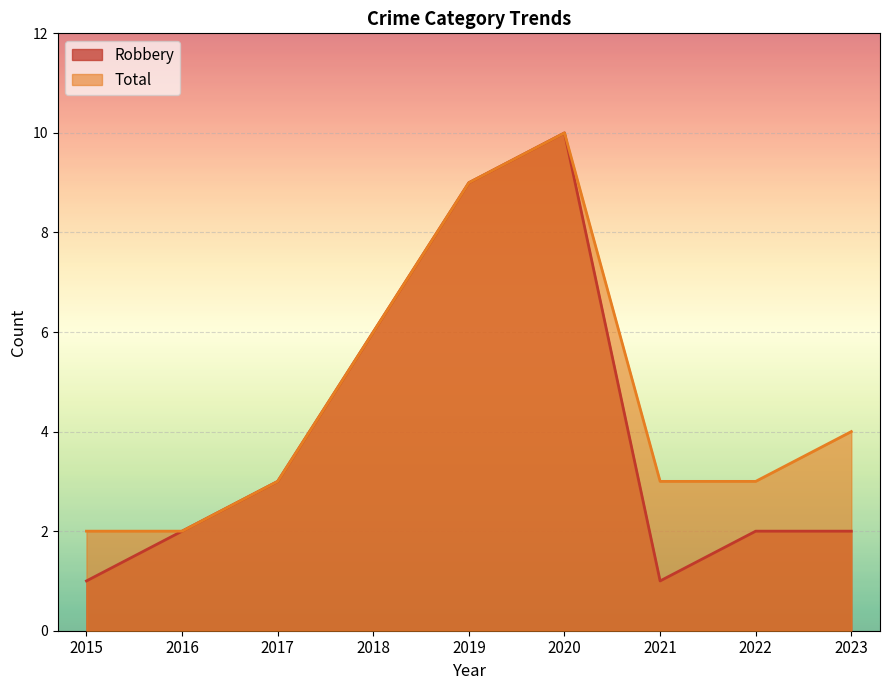

Read the Total value at 2017.

3